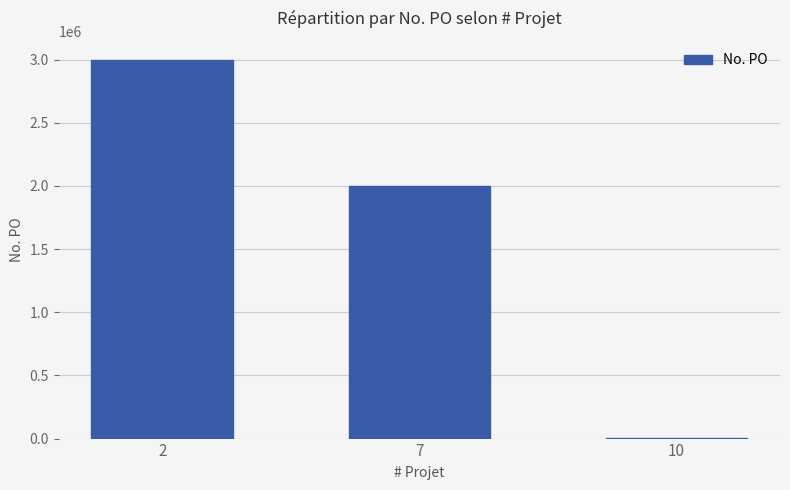

What is the greatest value displayed?

3000000